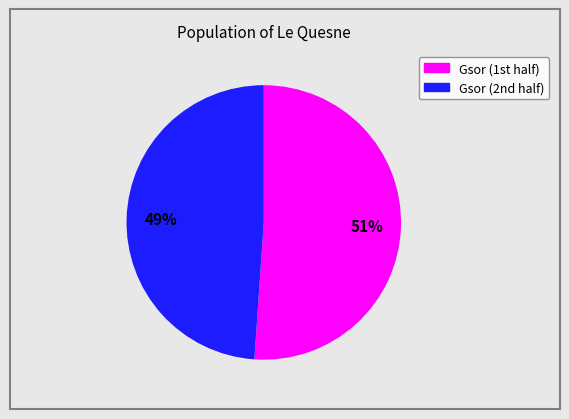

To the nearest percent, what is the average slice percentage?

50%